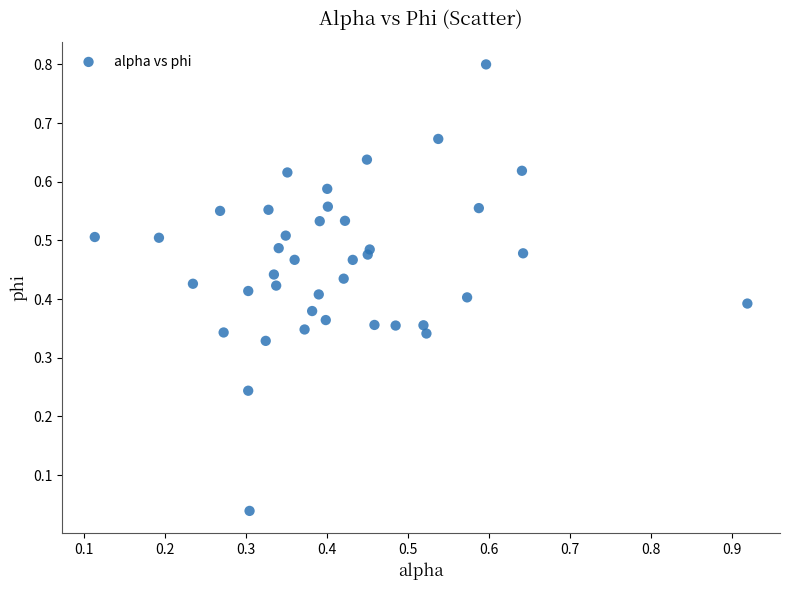

What is the range of X values (max minus min)?

0.8